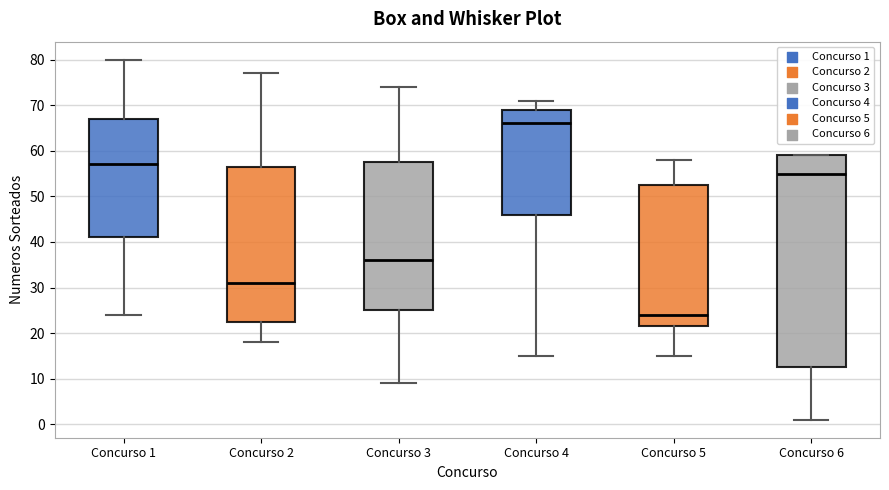

Comparing the boxes themselves (not the whiskers), which one is the tallest?

Concurso 6